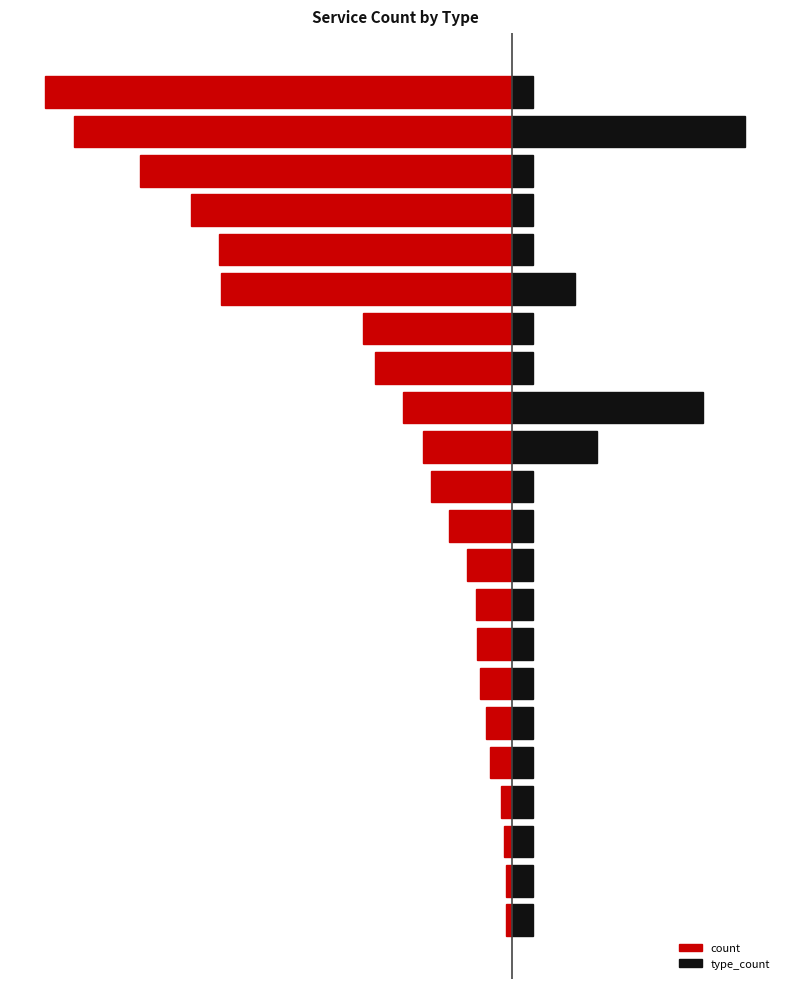

How many series are shown in this chart?

2